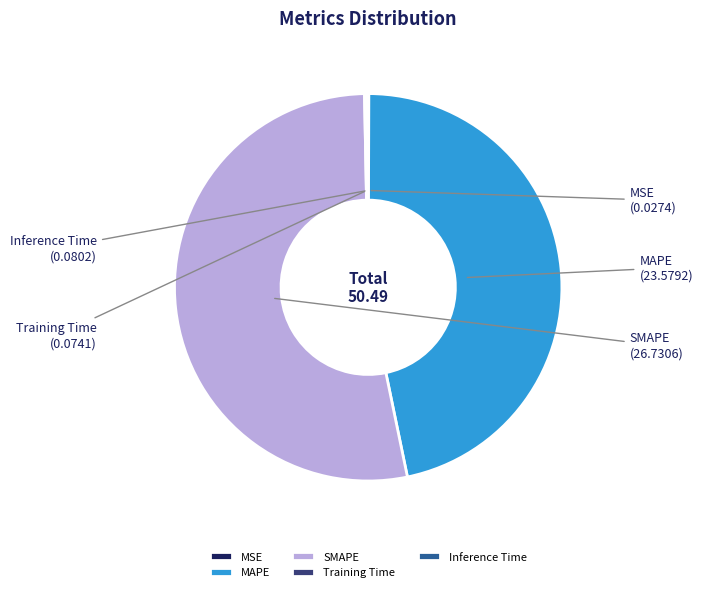

The SMAPE slice represents 53% of the pie. True or false?

True